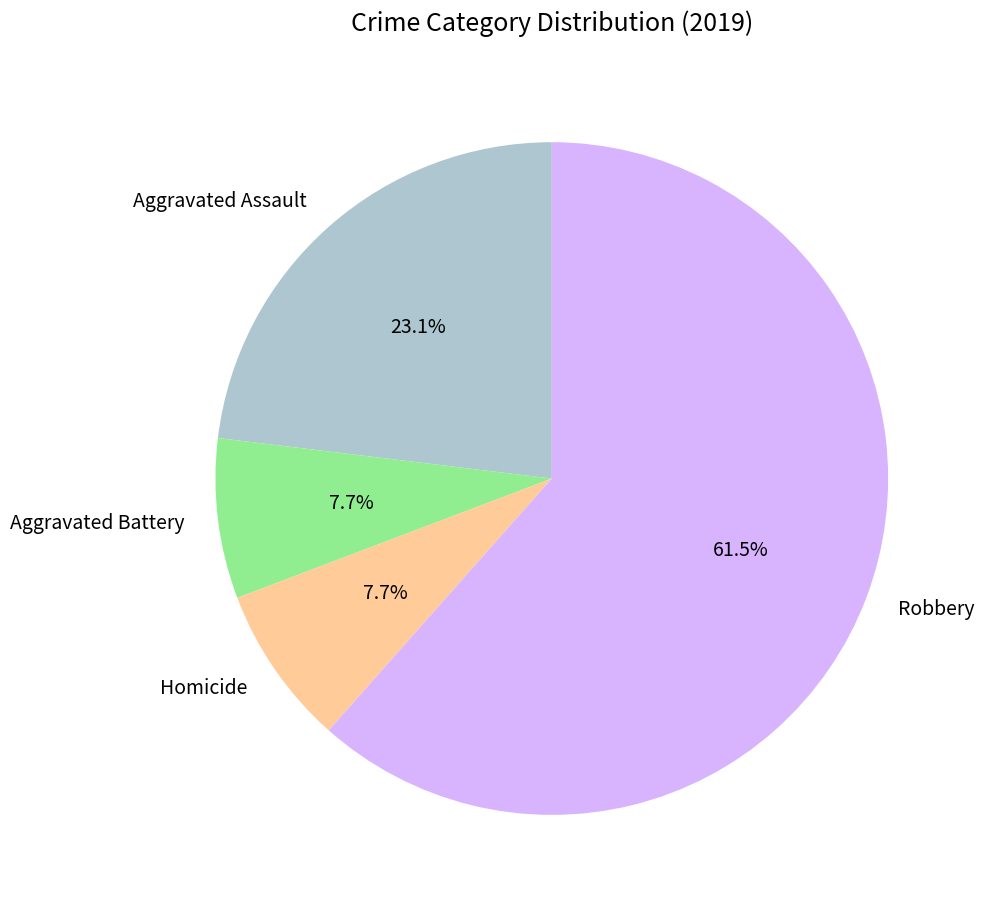

The Robbery slice represents 53% of the pie. True or false?

False